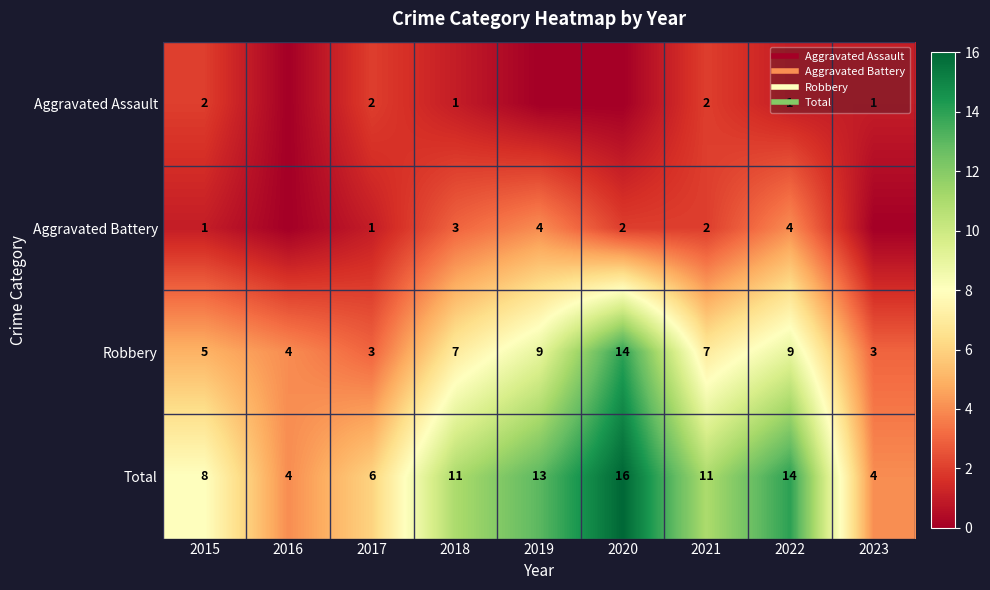

What is the difference between the maximum and second lowest values in the Total series?

12